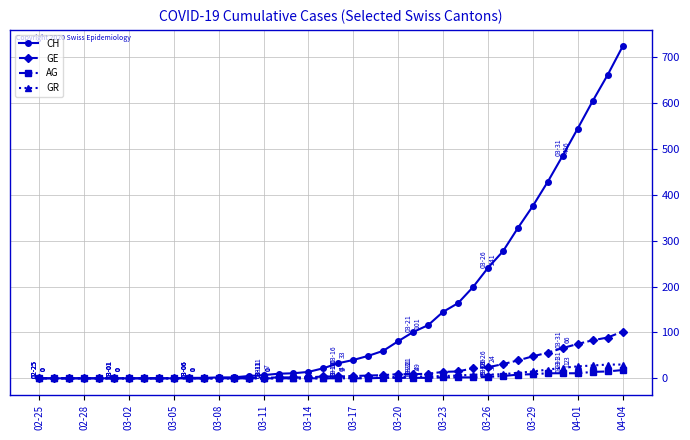

Does the chart display data point markers on the line(s)?

Yes